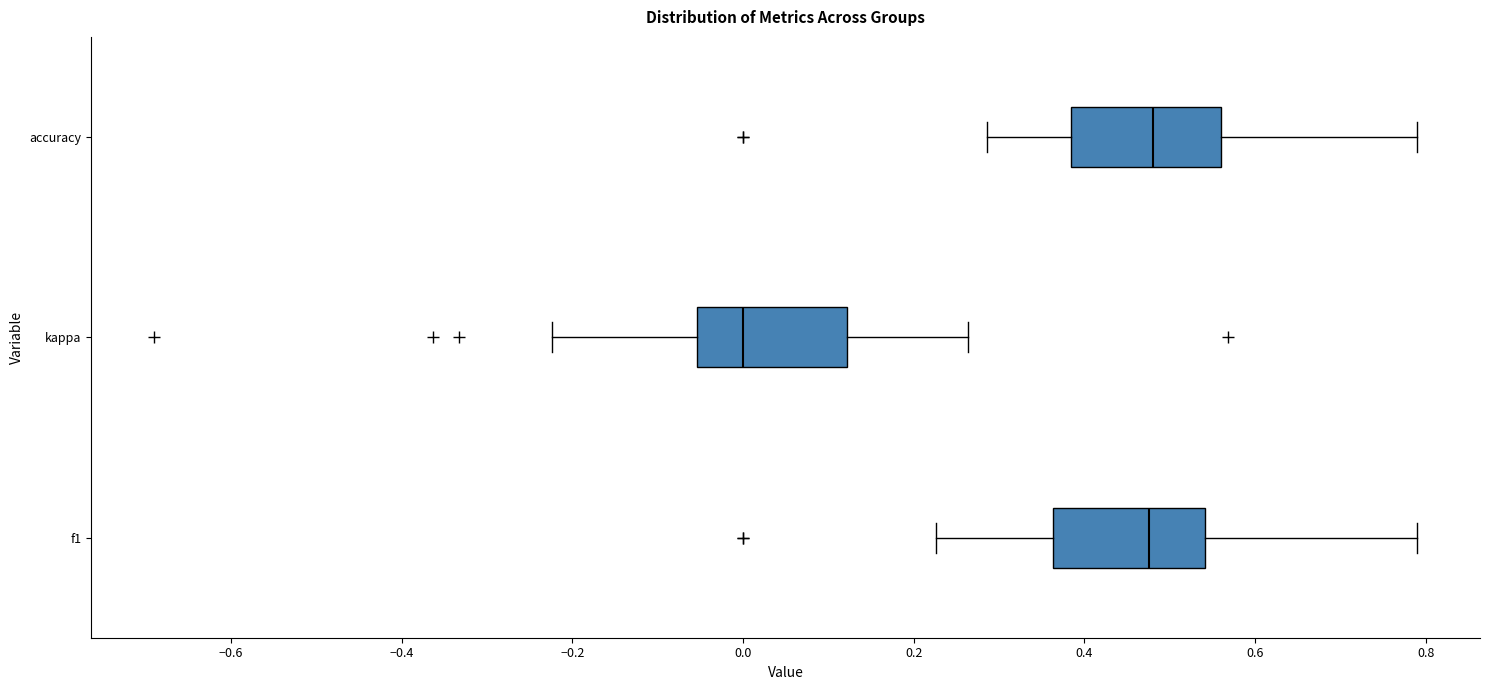

Where does the median line of the box for f1 sit on the x-axis? The values are not printed on the chart, so give them approximately, as read against the axis.

0.48